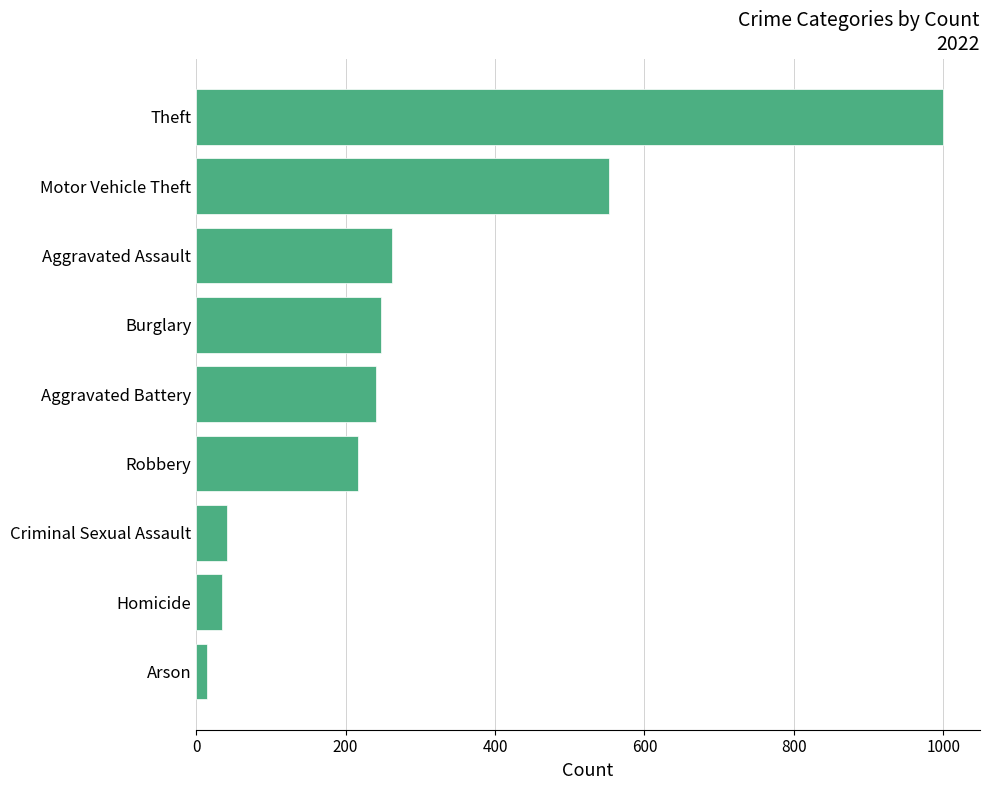

Where is the data nearest to the value 507?

Motor Vehicle Theft